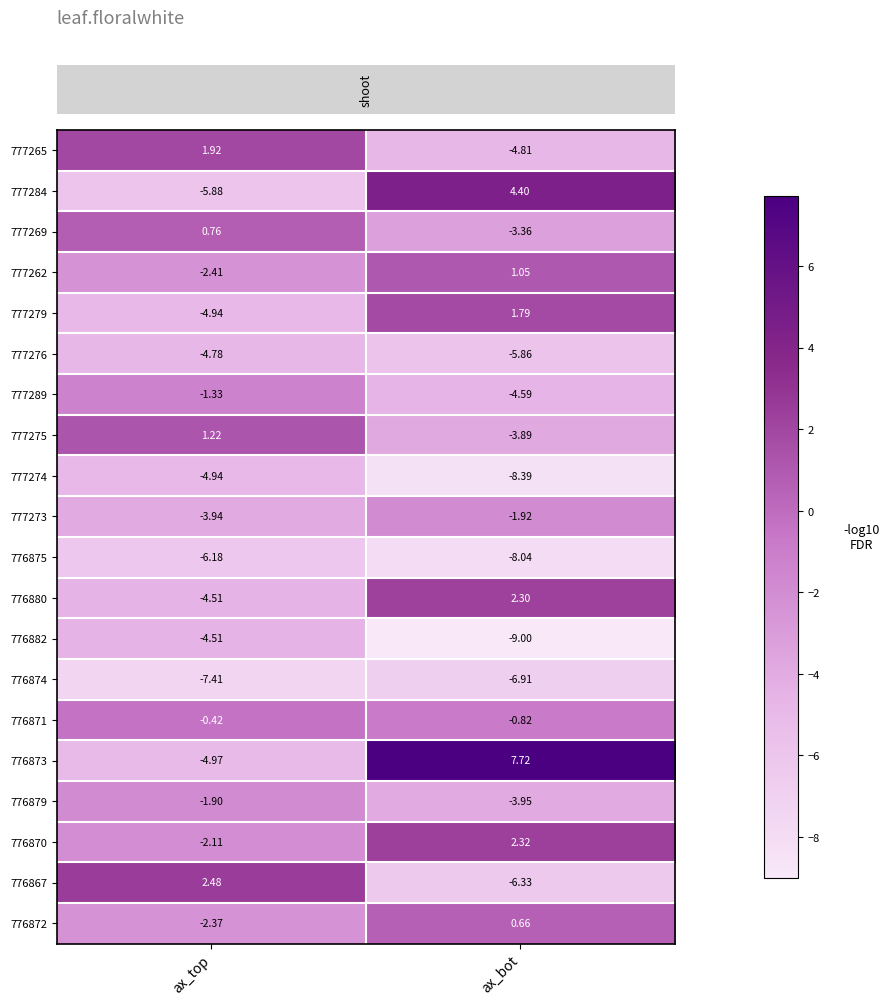

List the labels in order of 776871 value, largest first.

ax_top, ax_bot